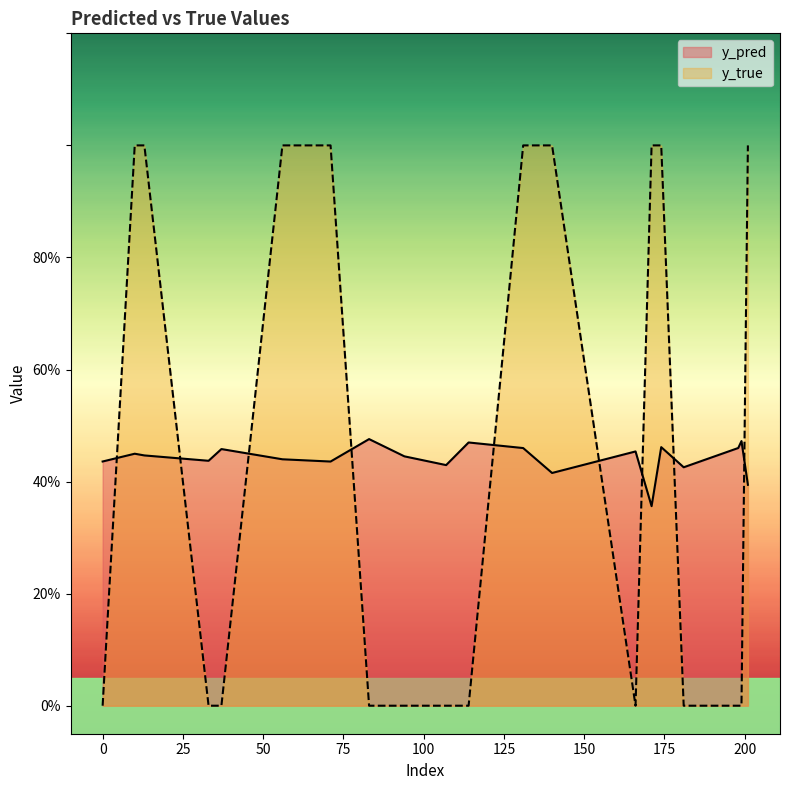

What are all the series names shown in the legend?

y_pred, y_true